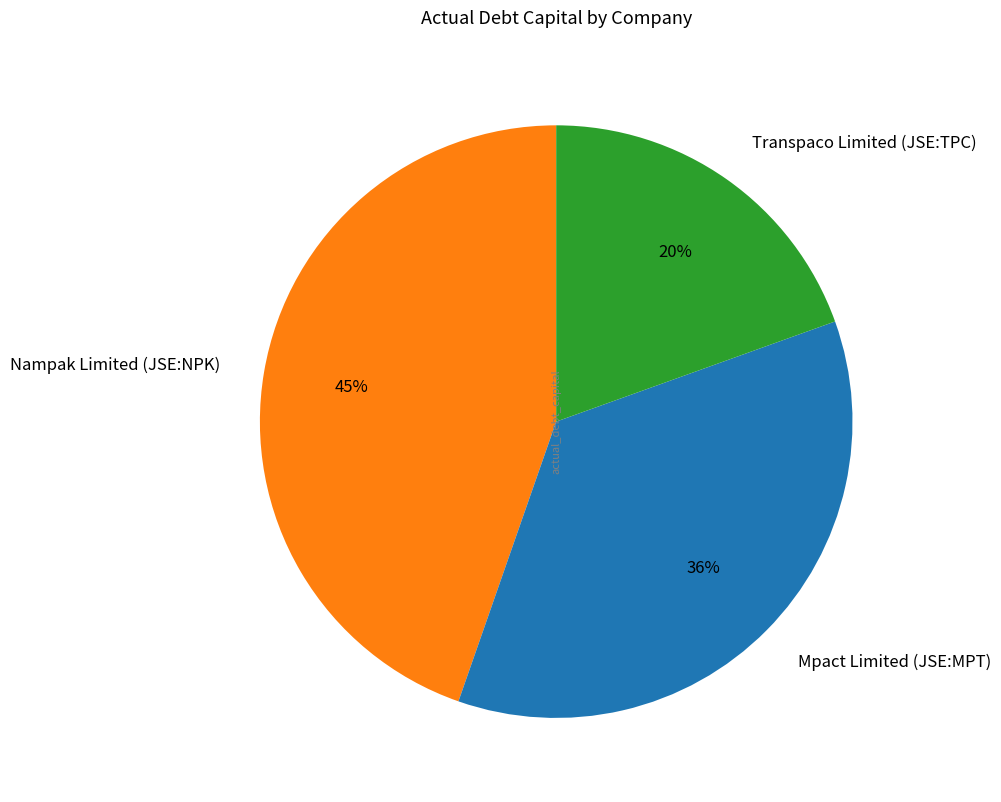

Is there any slice that represents more than half of the pie?

No